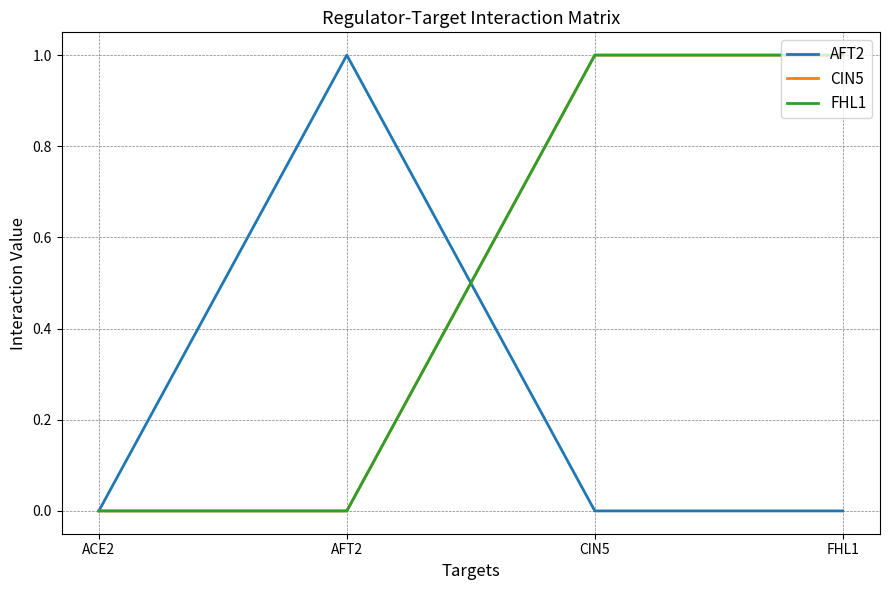

Which has a higher value, CIN5 or FHL1?

CIN5